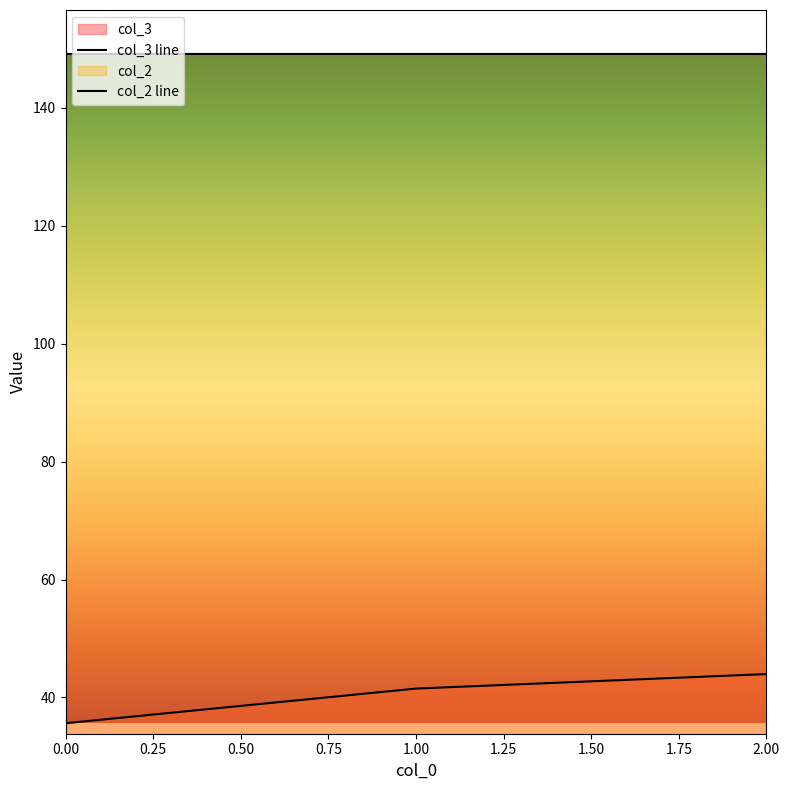

At which label is col_3 closest to 39?

1